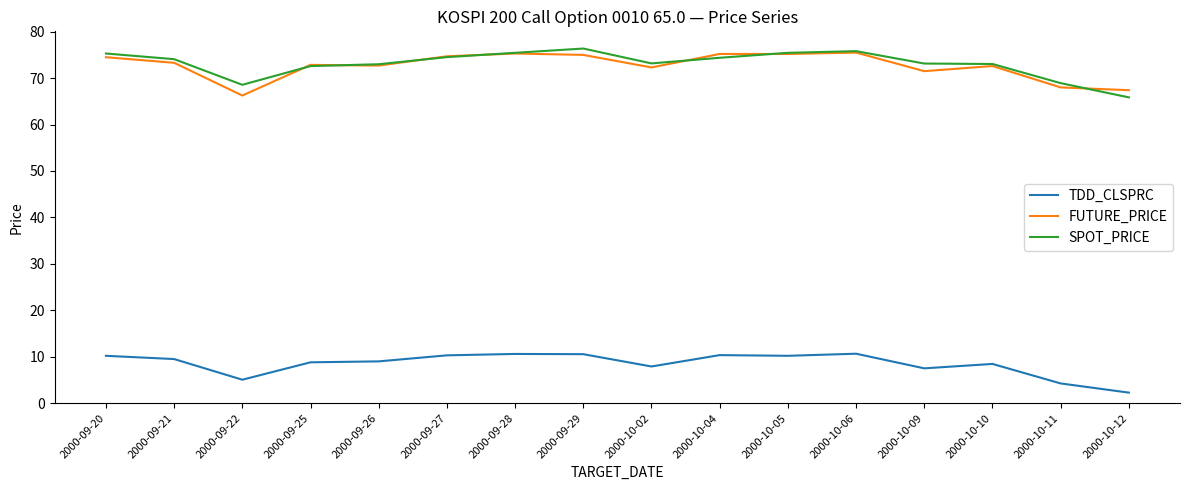

What position from the right is 2000-10-11?

2